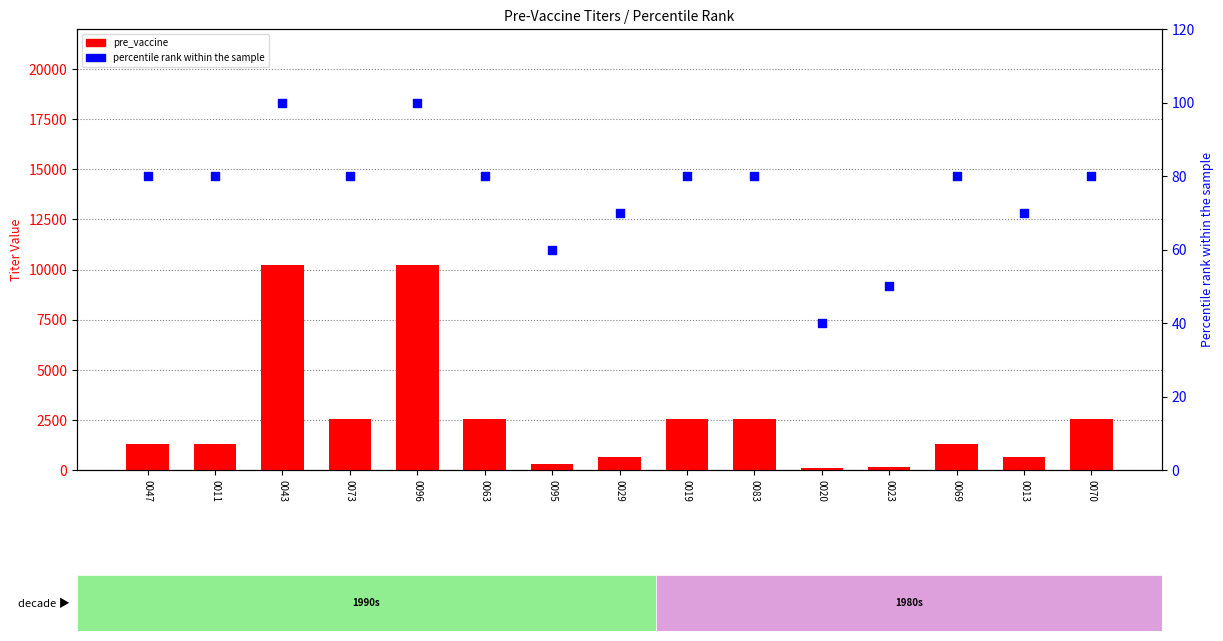

What is the total value across all series at 0073?

2640